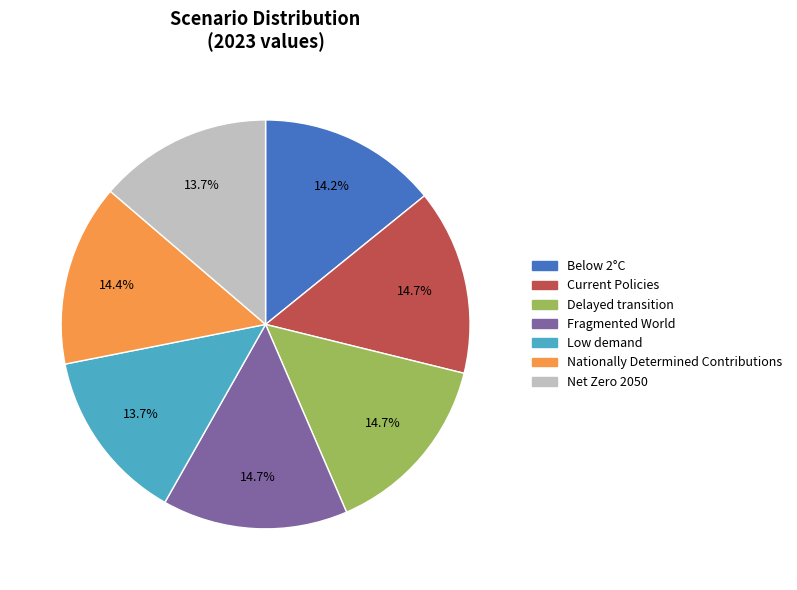

The Low demand slice represents 14% of the pie. True or false?

True